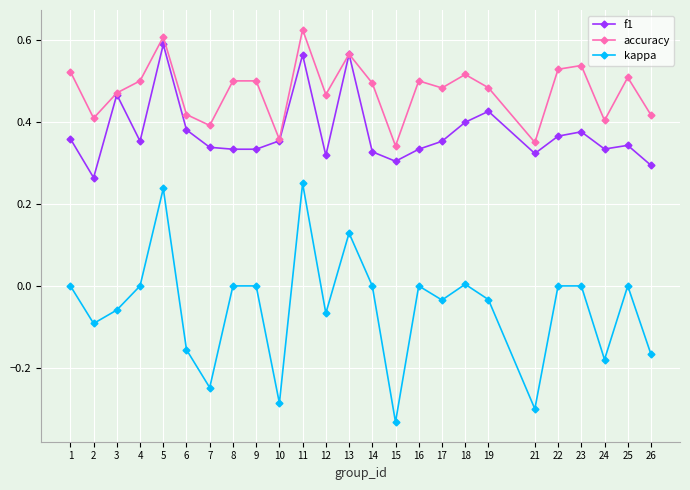

Which category has the lowest value across all series?

15